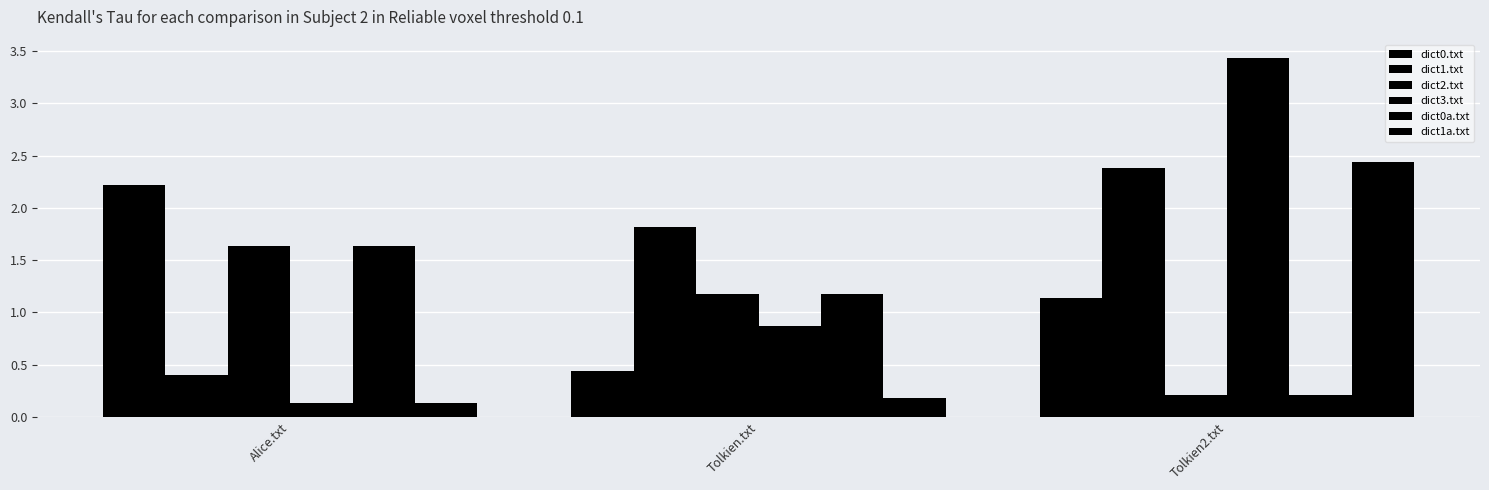

Which category has the highest value in the dict3.txt series?

Tolkien2.txt